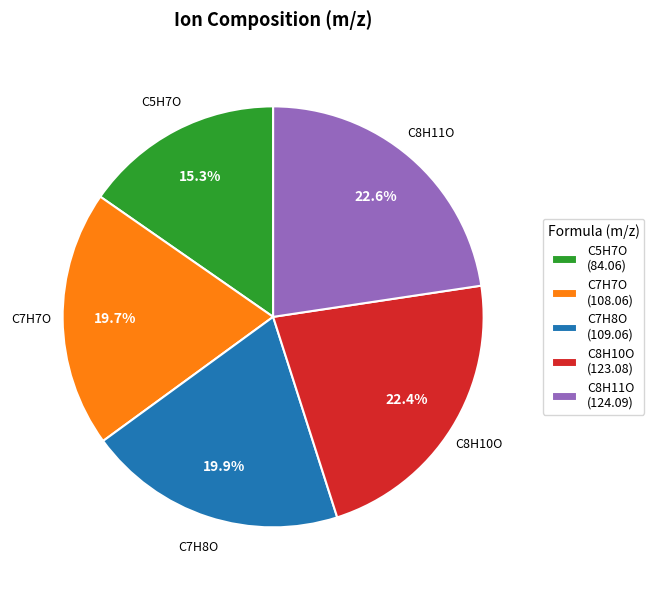

Does C5H7O represent more than half of the total?

No